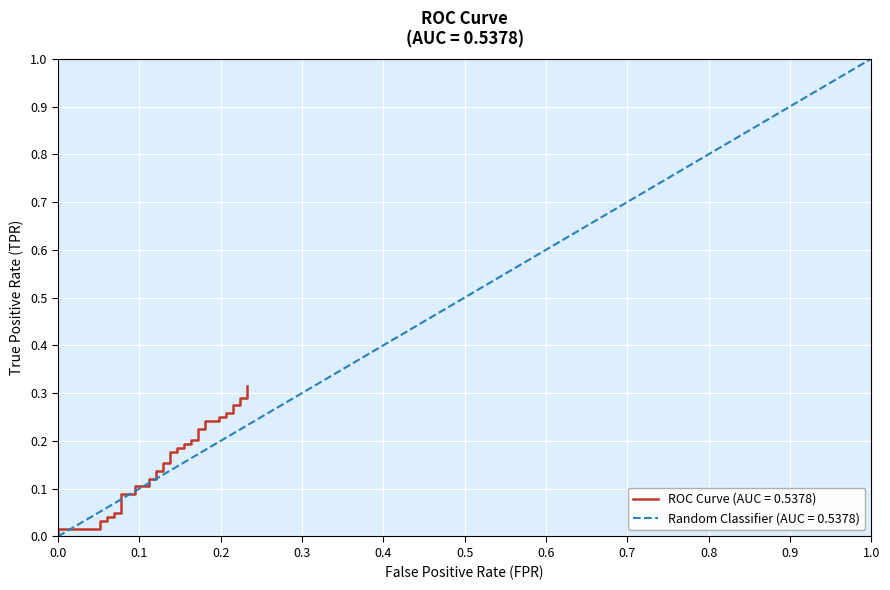

Reading left to right, what are all the values shown in this chart?

0.0	0.0	0.0	0.0	0.0	0.0	0.0	0.0	0.0	0.1	0.1	0.1	0.1	0.1	0.1	0.1	0.1	0.2	0.2	0.2	0.2	0.2	0.2	0.2	0.2	0.2	0.2	0.2	0.2	0.2	0.2	0.2	0.2	0.3	0.3	0.3	0.3	0.3	0.3	0.3